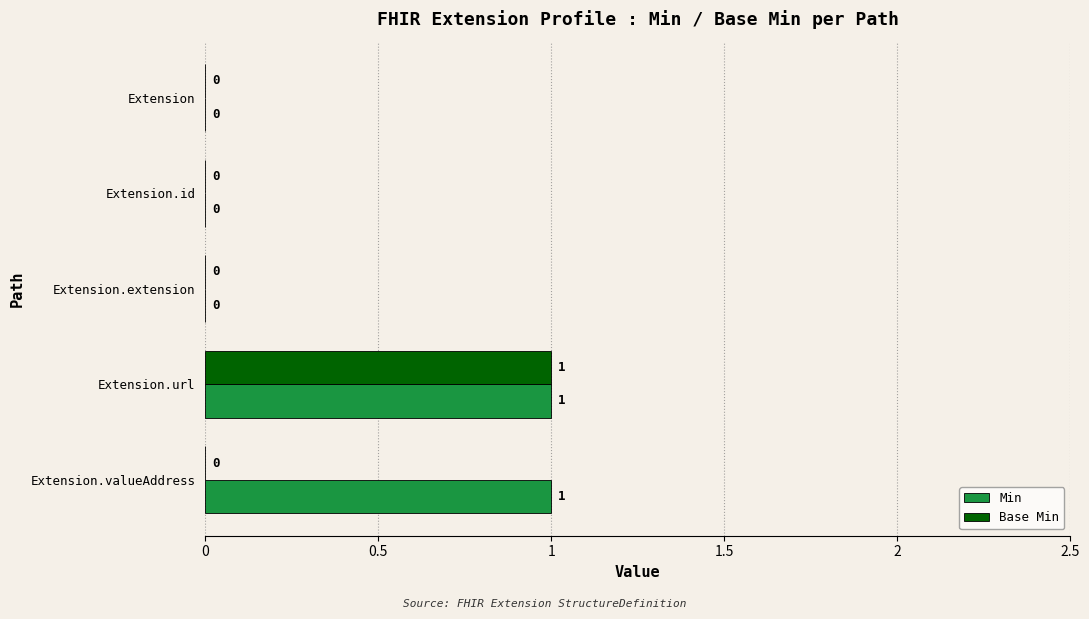

Between Extension.id and Extension.valueAddress, which series saw the biggest shift?

Min